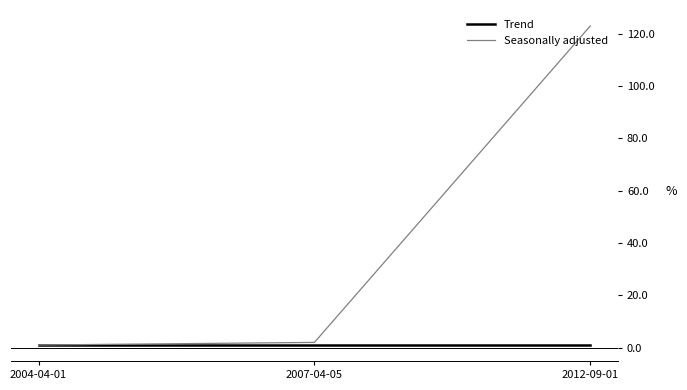

At 2012-09-01, list the series in order from largest to smallest.

Seasonally adjusted, Trend